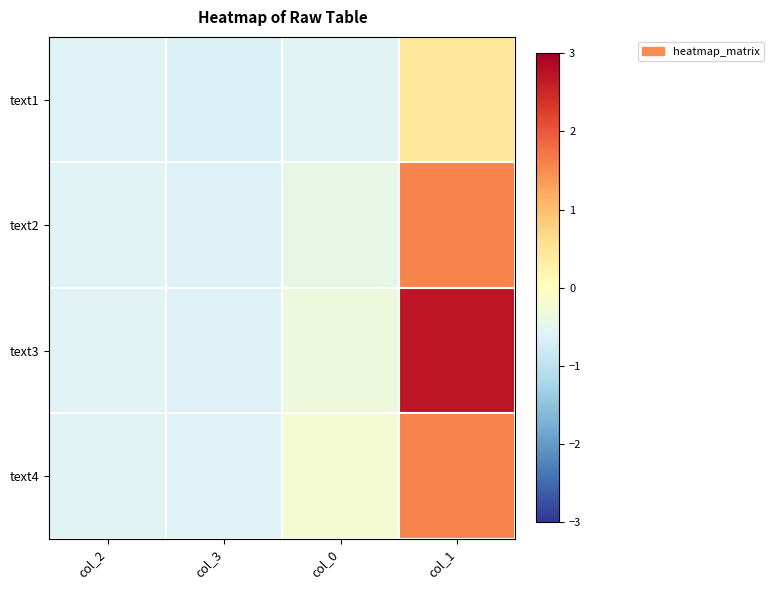

Reading left to right, transcribe all the data shown in this chart.

text1: col_2=-0.6	col_3=-0.6	col_0=-0.5	col_1=0.5
text2: col_2=-0.6	col_3=-0.6	col_0=-0.4	col_1=1.6
text3: col_2=-0.6	col_3=-0.6	col_0=-0.3	col_1=2.7
text4: col_2=-0.6	col_3=-0.6	col_0=-0.2	col_1=1.6